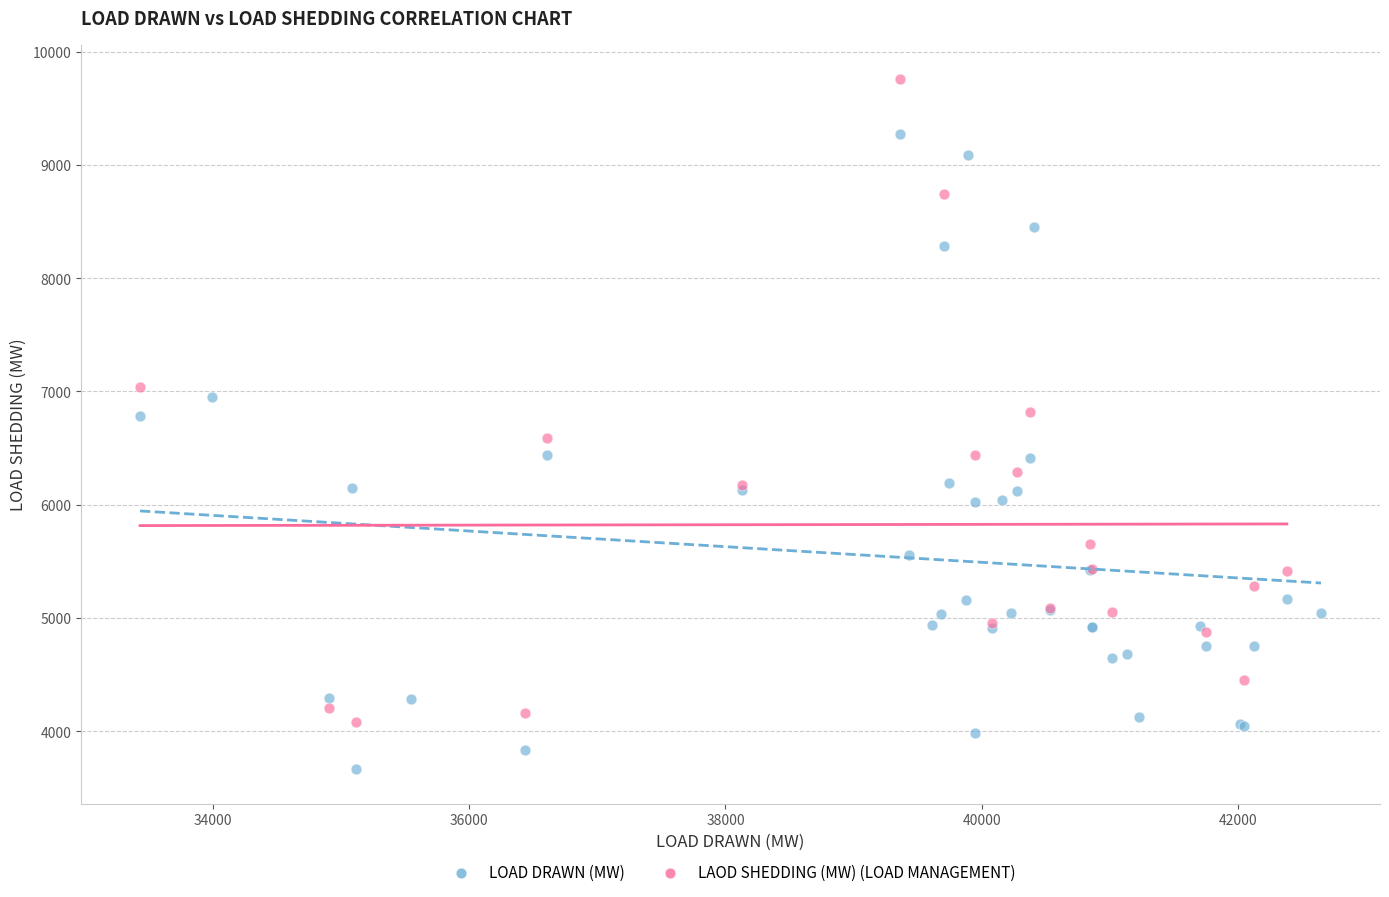

Which series reaches the maximum Y coordinate?

LAOD SHEDDING (MW) (LOAD MANAGEMENT)